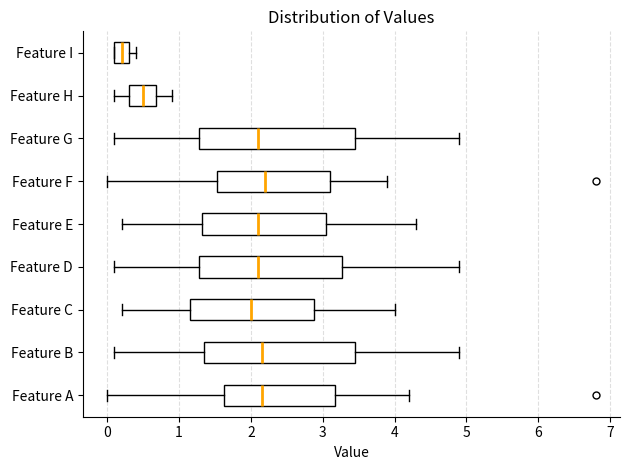

Where is the right edge of the box for Feature C on the x-axis? The values are not printed on the chart, so give them approximately, as read against the axis.

2.9